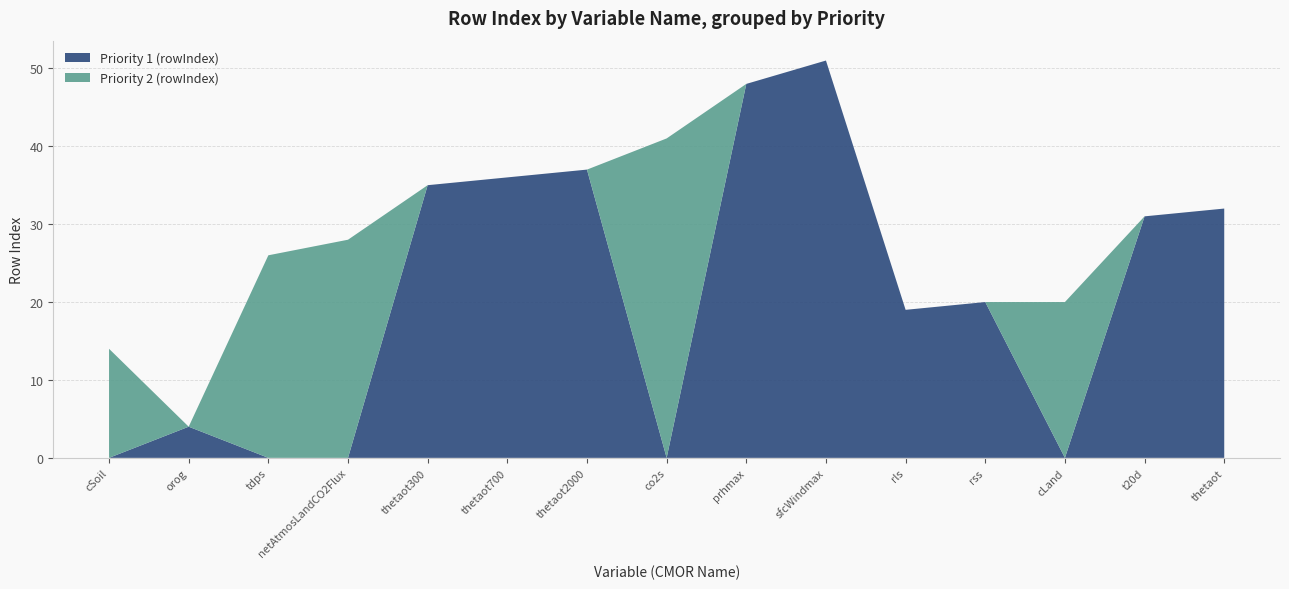

Reading right to left, list all the values displayed in this chart.

Priority 1 (rowIndex): thetaot=32	t20d=31	cLand=0	rss=20	rls=19	sfcWindmax=51	prhmax=48	co2s=0	thetaot2000=37	thetaot700=36	thetaot300=35	netAtmosLandCO2Flux=0	tdps=0	orog=4	cSoil=0
Priority 2 (rowIndex): thetaot=0	t20d=0	cLand=20	rss=0	rls=0	sfcWindmax=0	prhmax=0	co2s=41	thetaot2000=0	thetaot700=0	thetaot300=0	netAtmosLandCO2Flux=28	tdps=26	orog=0	cSoil=14